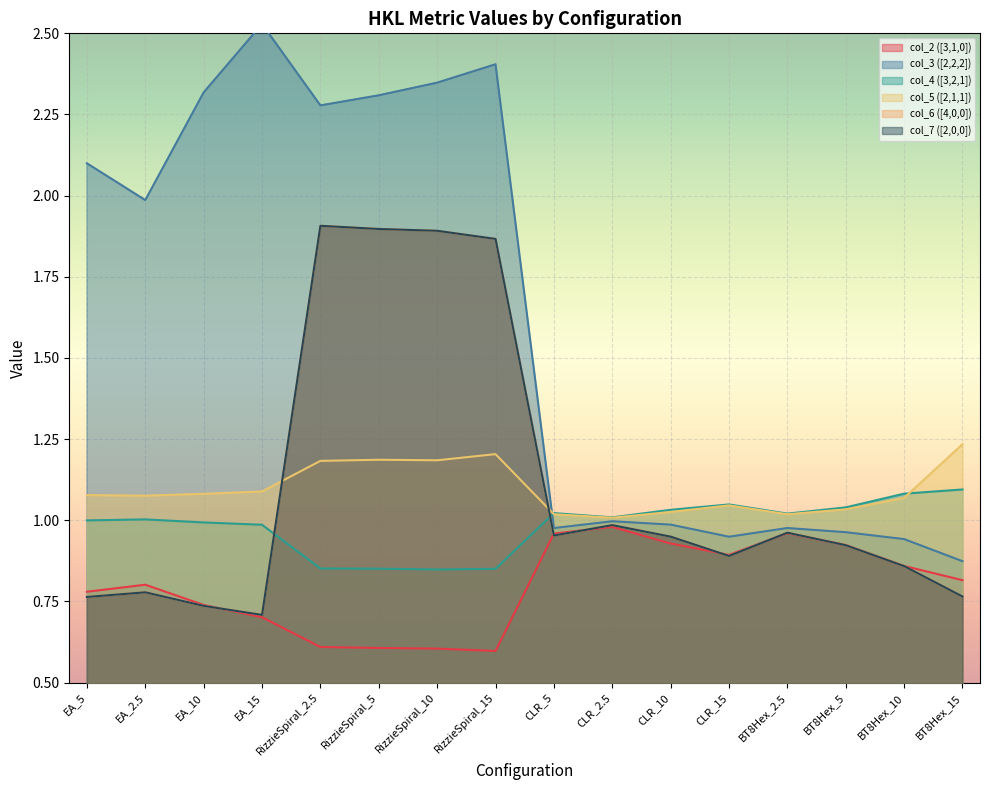

What is the average value of the col_4 ([3,2,1]) series?

1.0